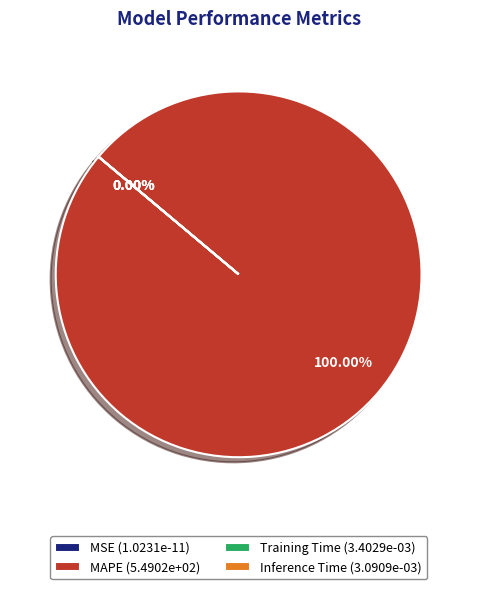

What is the majority slice?

MAPE